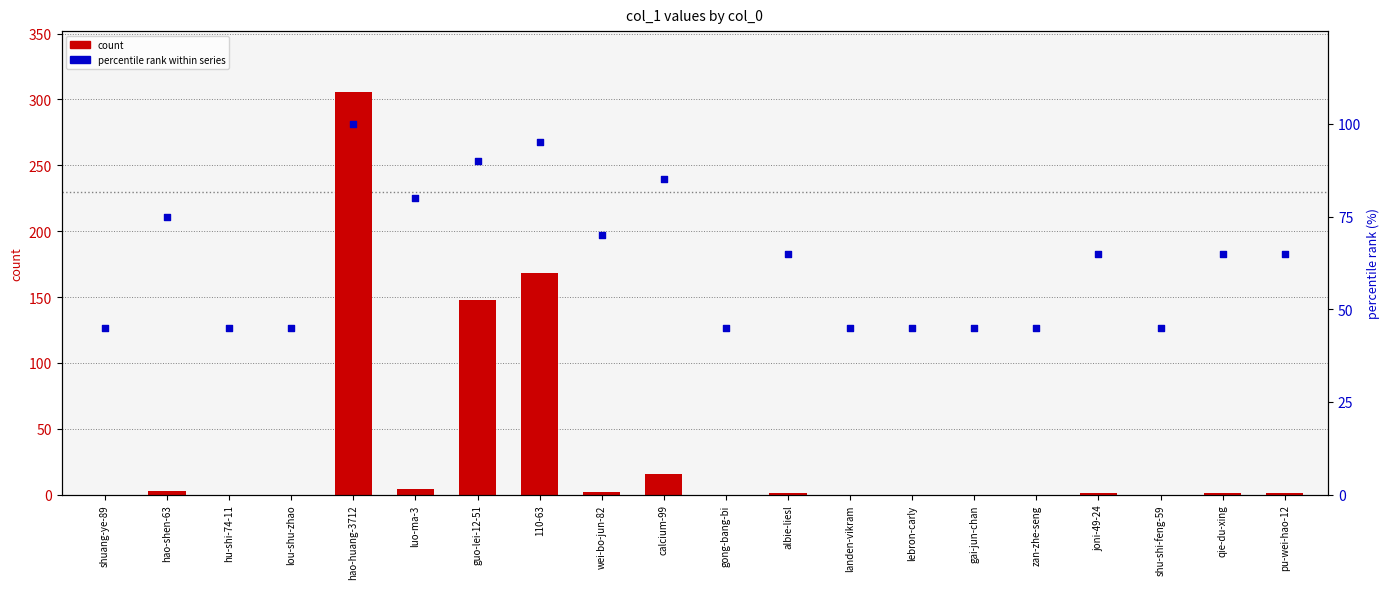

Which series has the largest total across all categories?

percentile rank within series